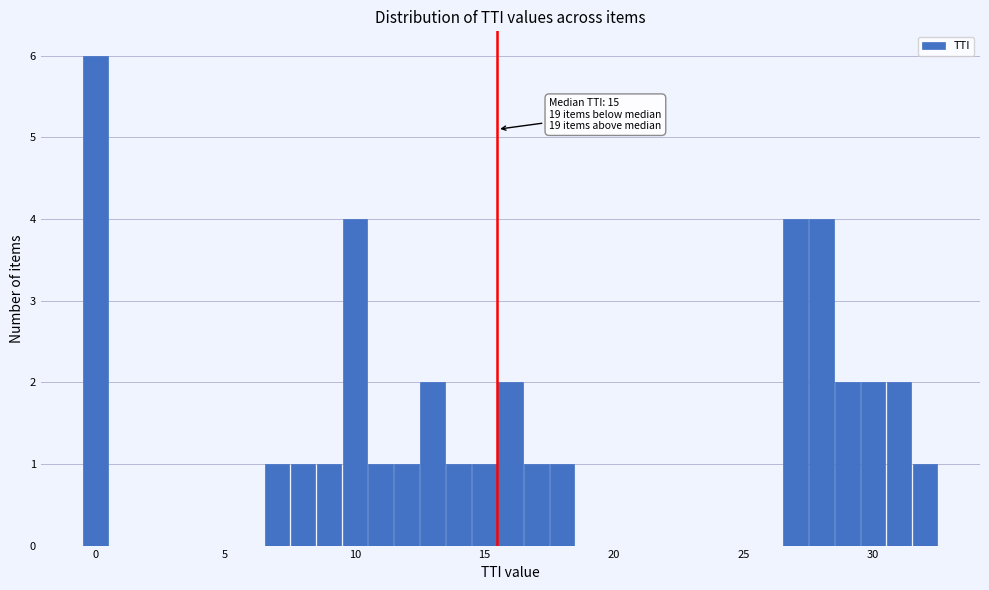

Read against the x-axis, roughly where is the centre of the tallest bar?

0.0